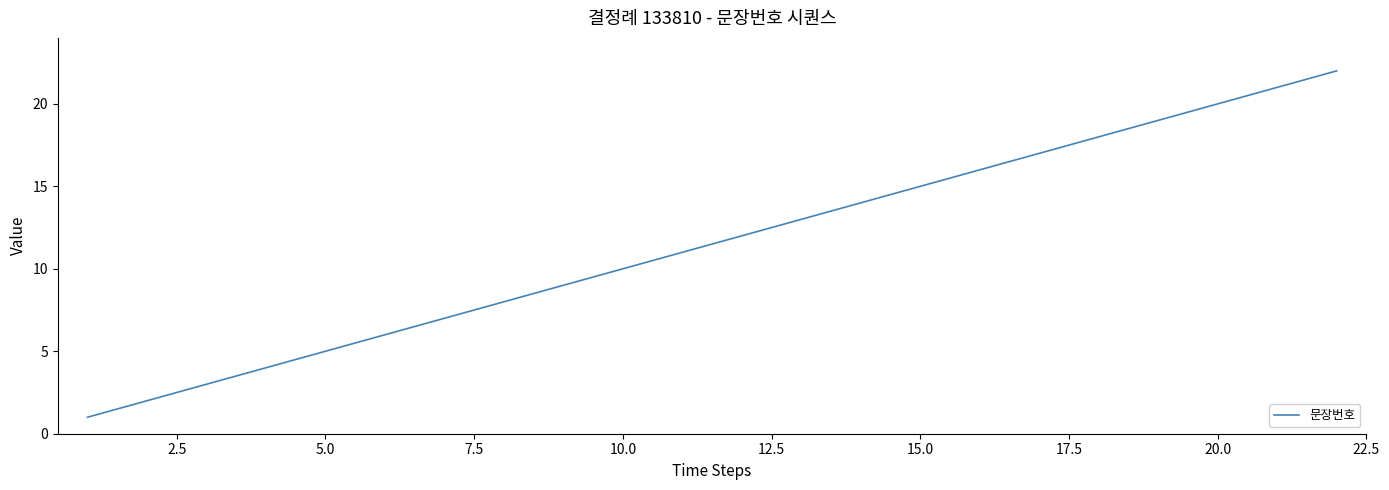

How many values are below 12?

11